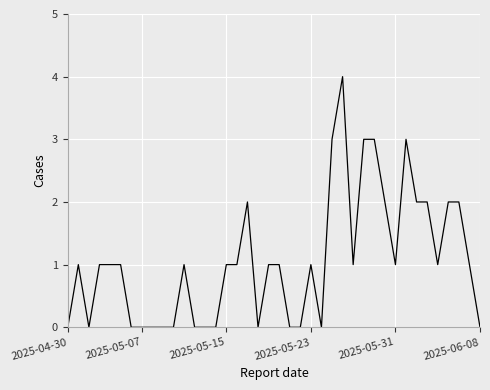

What is the difference between the maximum and minimum values?

4